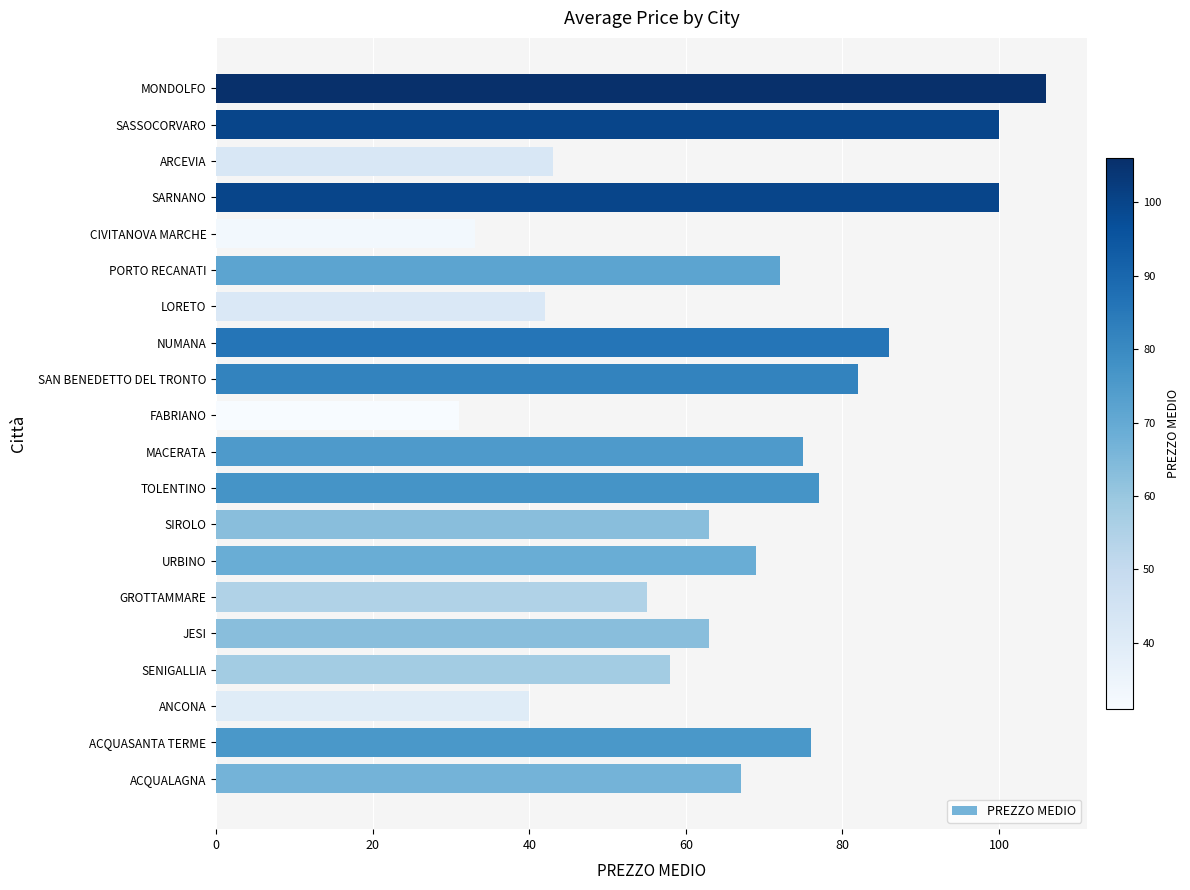

Which category has the highest value across all series?

MONDOLFO